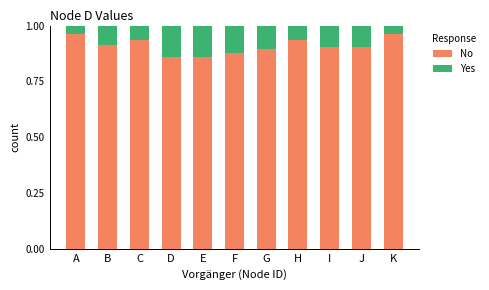

What is the sum of all No values?

10.0